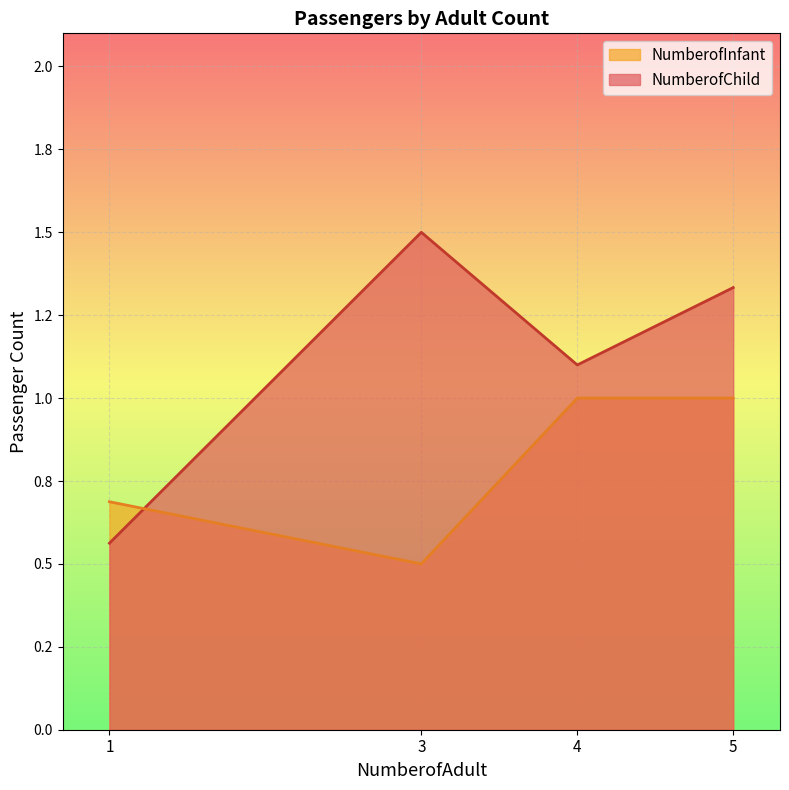

What are all the series names shown in the legend?

NumberofInfant, NumberofChild